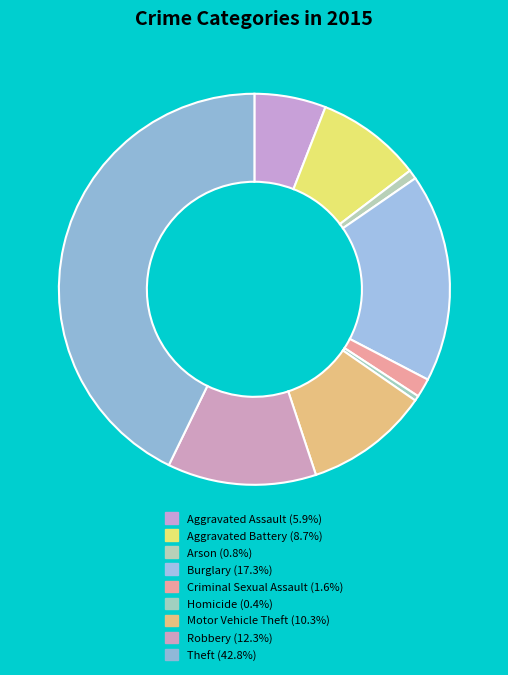

How many segments does this pie chart have?

9